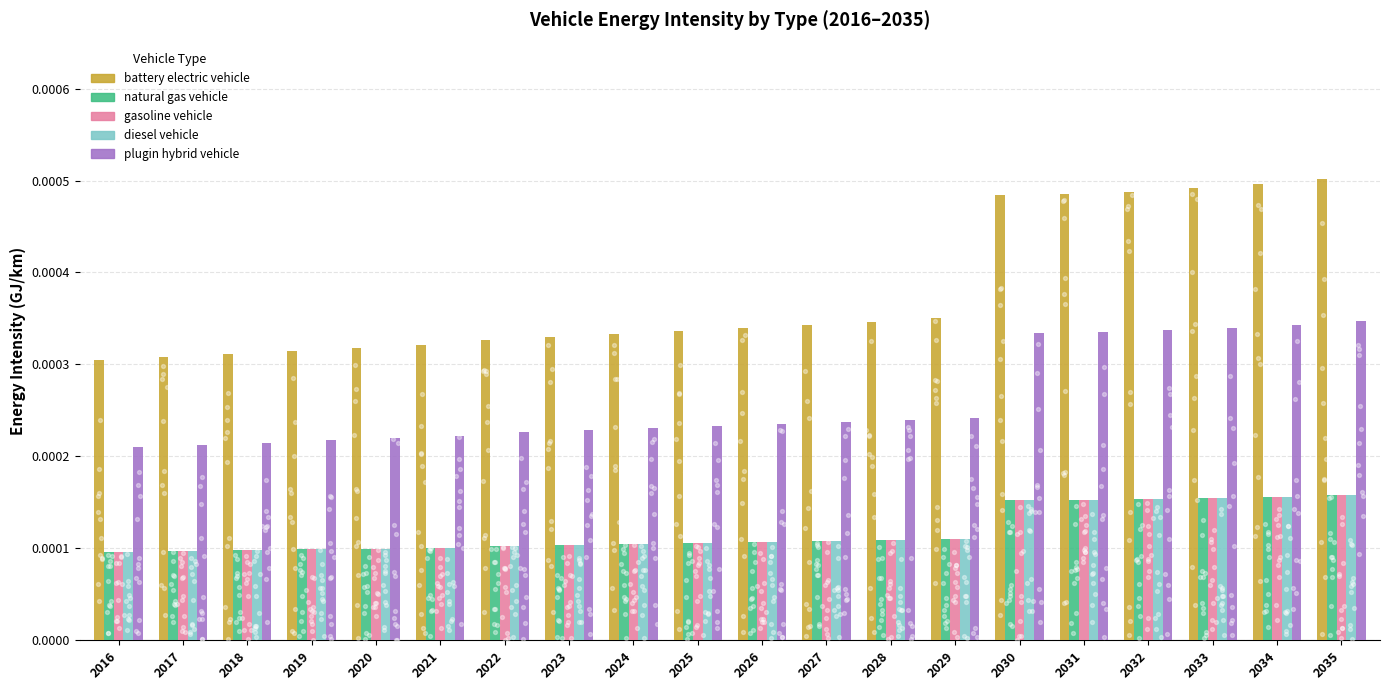

At how many categories does at least one series exceed 0?

20